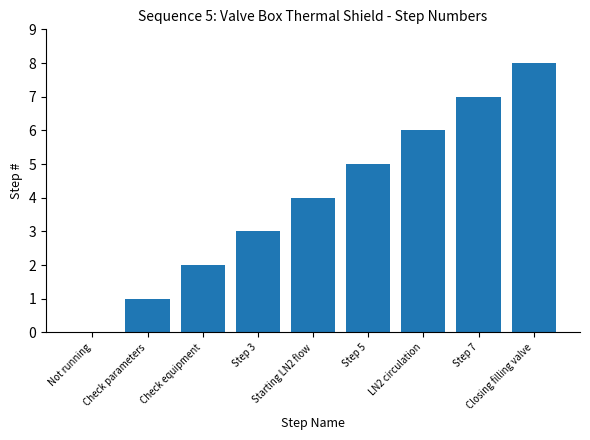

What is the maximum value shown in the chart?

8